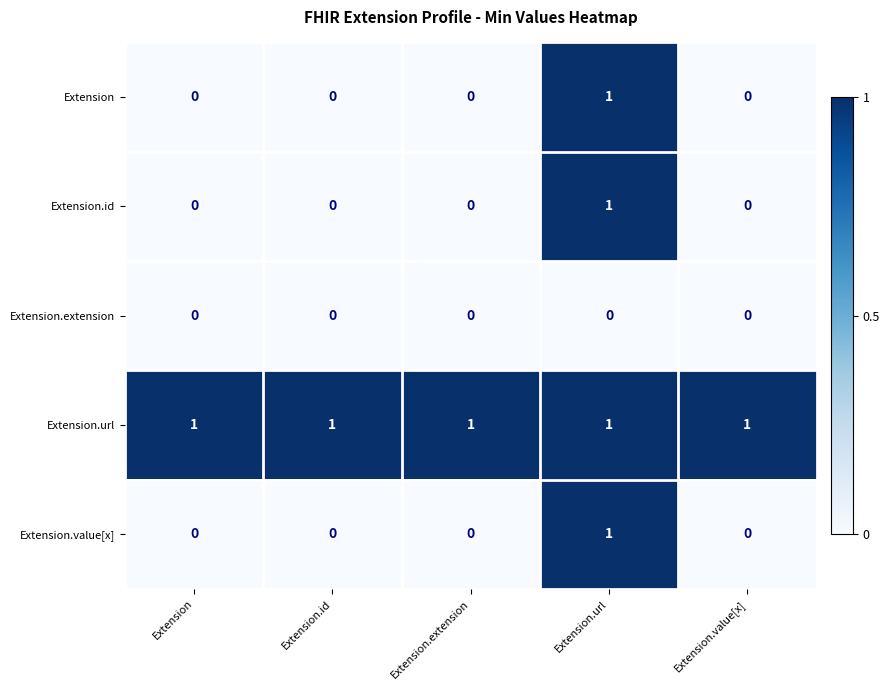

At which category is the sum across all series the highest?

Extension.url